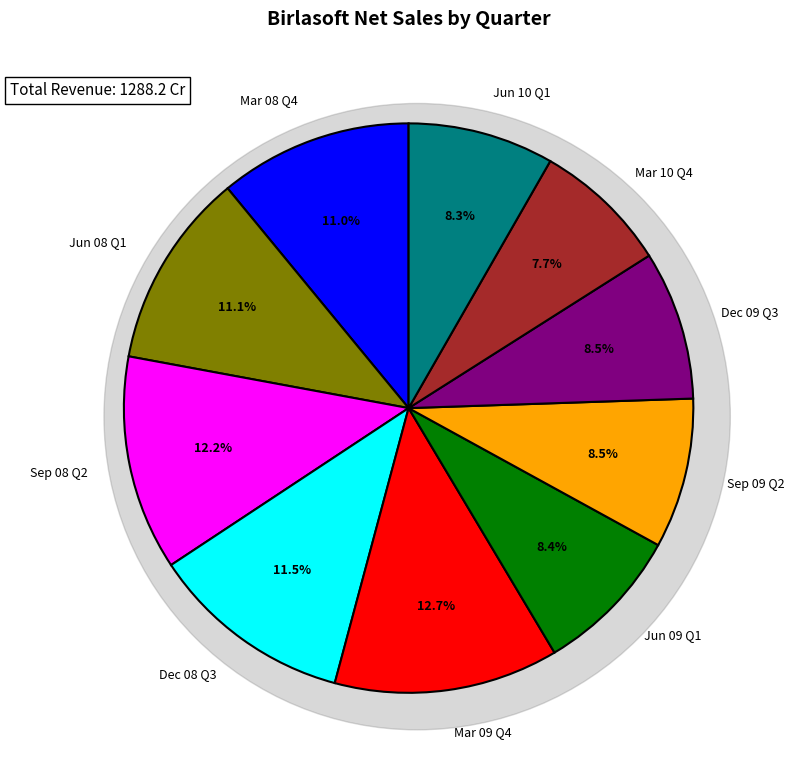

Which category has the smallest portion of the pie?

Mar 10 Q4